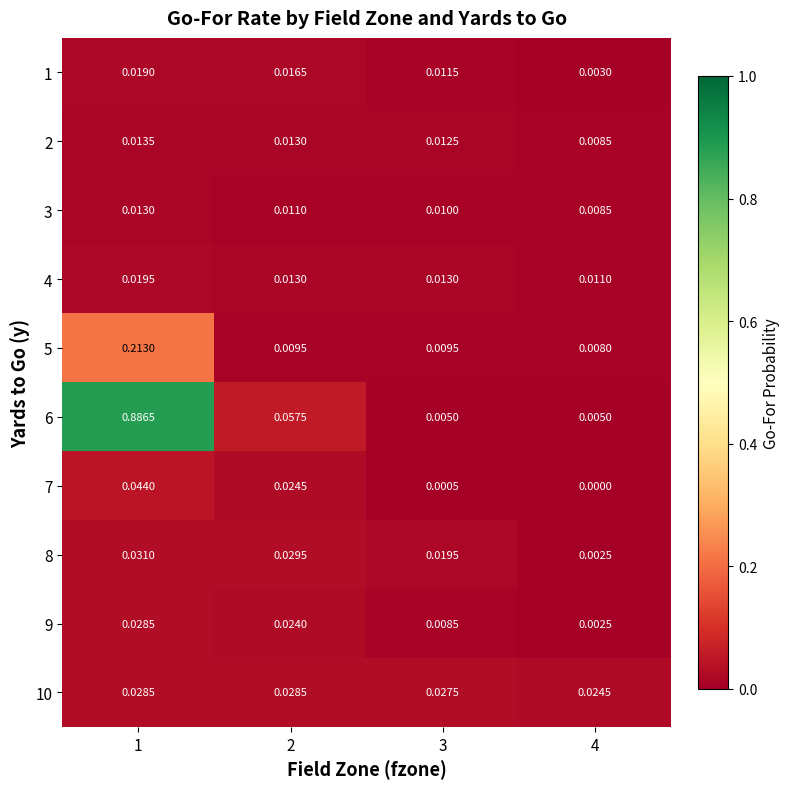

Which series has the largest total across all categories?

6